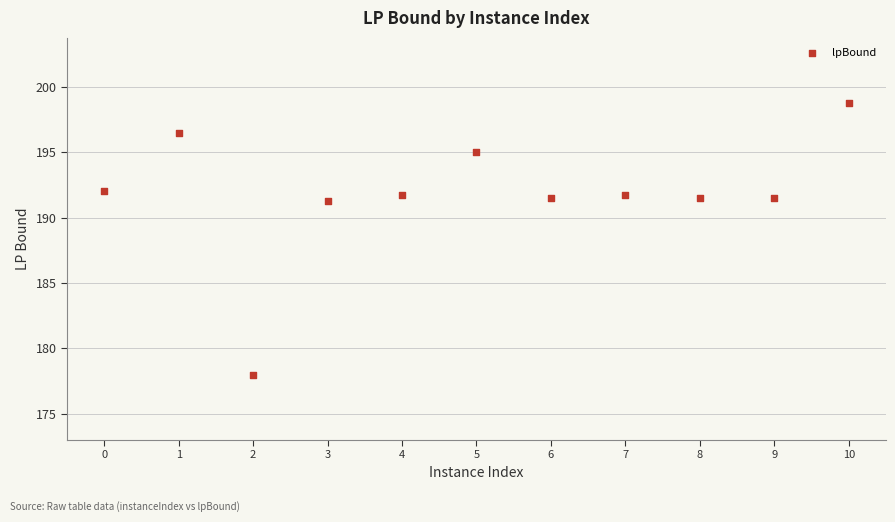

What is the average Y value?

191.8